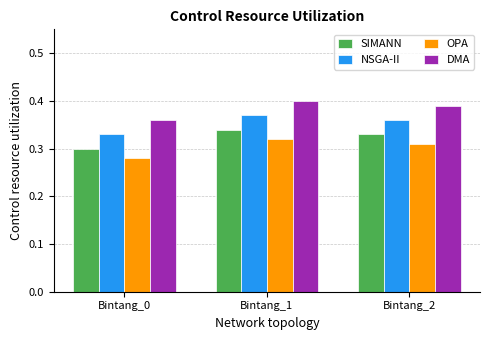

Count the number of categories in the chart.

3